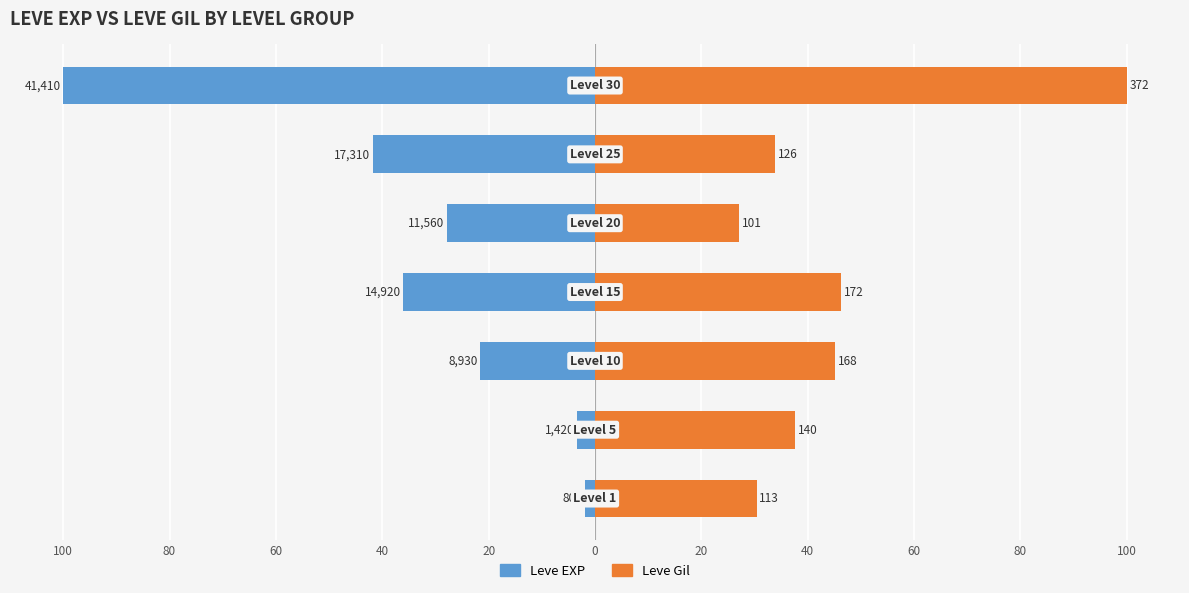

What are all the series names shown in the legend?

Leve EXP, Leve Gil